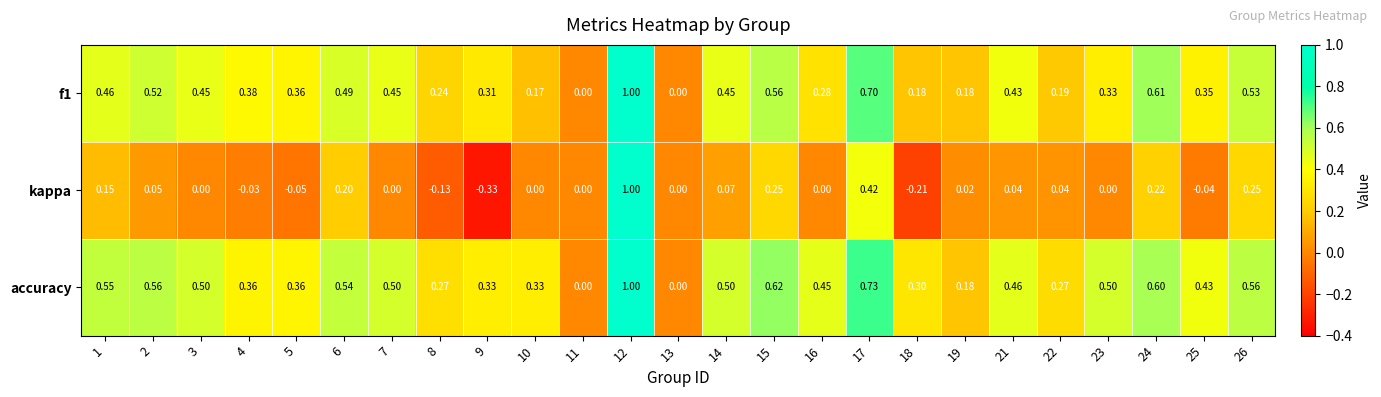

How many categories are shown in the chart?

25